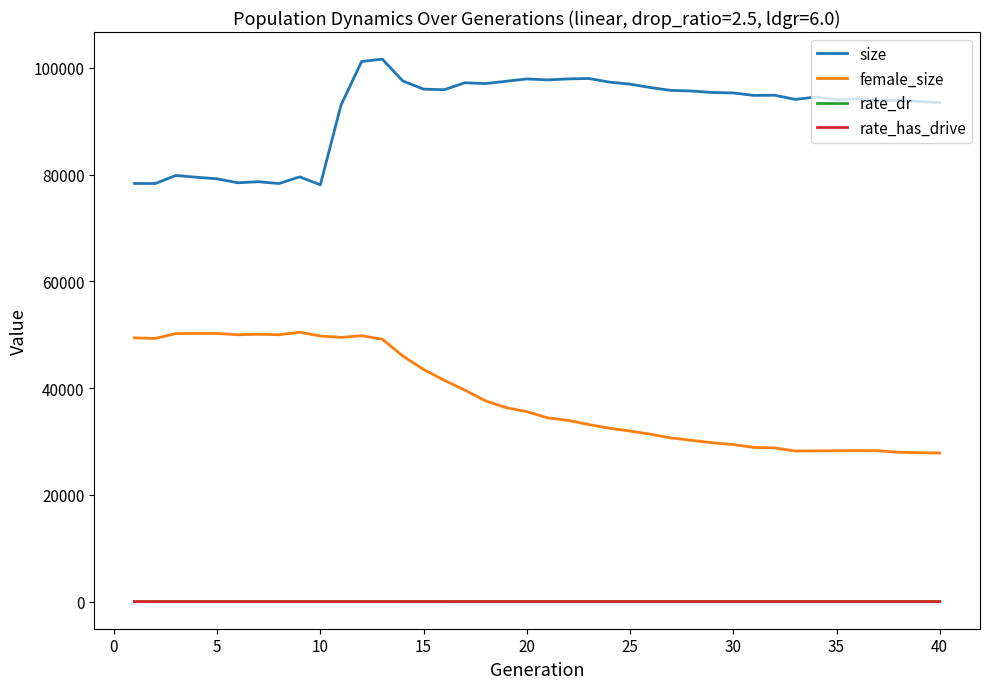

True or false: rate_dr and female_size cross at least once.

False